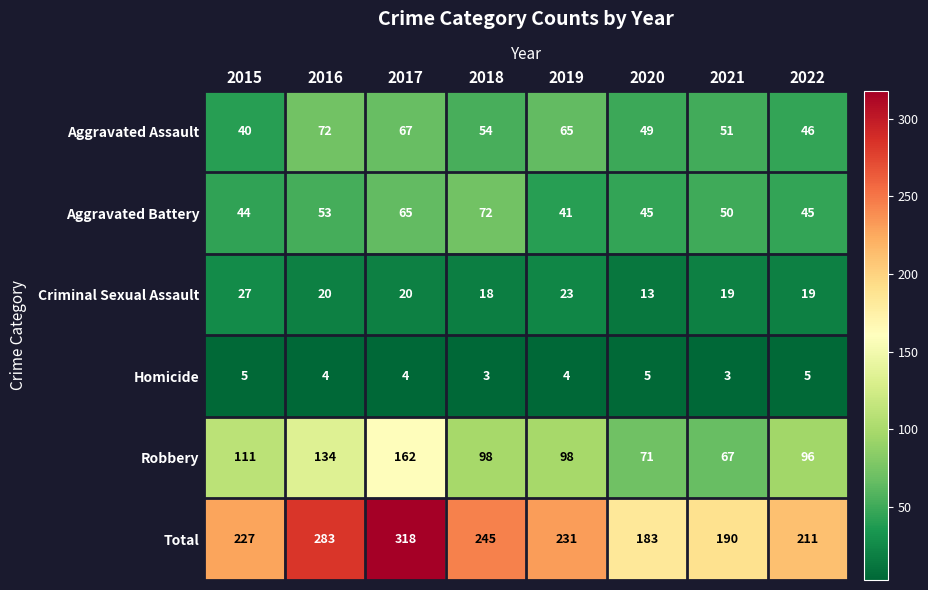

What is the greatest value displayed?

318